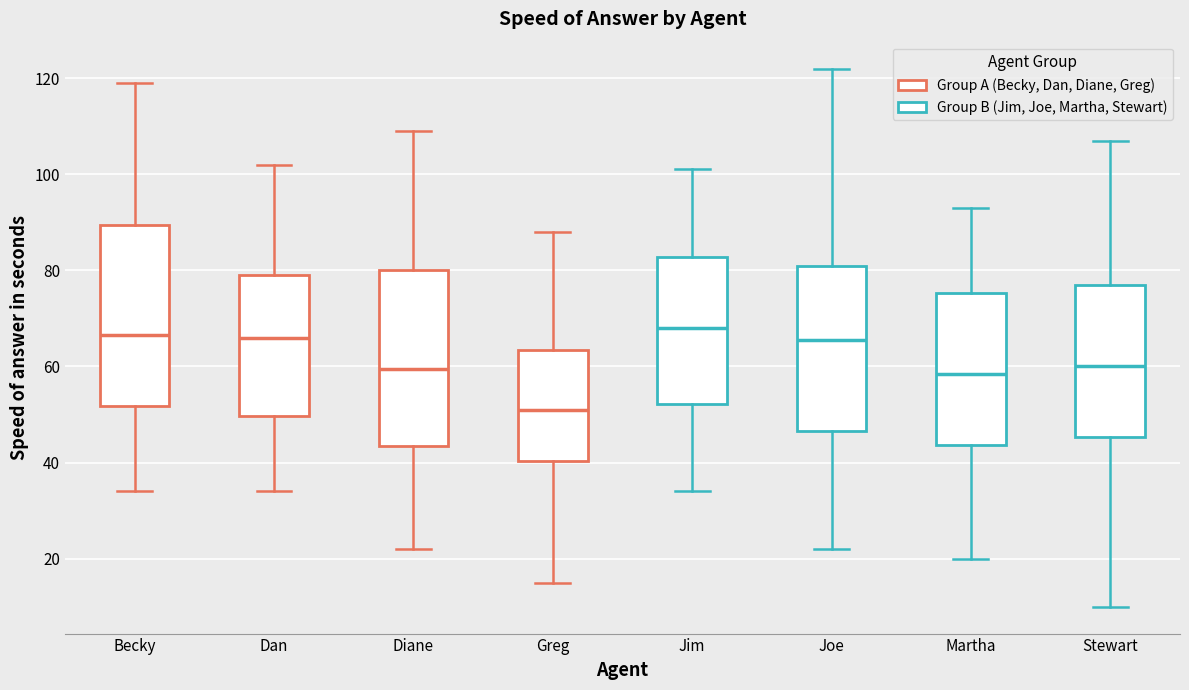

Reading left to right, transcribe this box plot: for each box, give where its median line is, the range the box spans, and where its two whiskers end, as read against the y-axis. The values are not printed on the chart, so give them approximately, as read against the axis.

Becky: median 66, box 52 to 90, whiskers 34 to 120
Dan: median 66, box 50 to 80, whiskers 34 to 102
Diane: median 60, box 44 to 80, whiskers 22 to 110
Greg: median 52, box 40 to 64, whiskers 16 to 88
Jim: median 68, box 52 to 82, whiskers 34 to 102
Joe: median 66, box 46 to 82, whiskers 22 to 122
Martha: median 58, box 44 to 76, whiskers 20 to 94
Stewart: median 60, box 46 to 78, whiskers 10 to 108